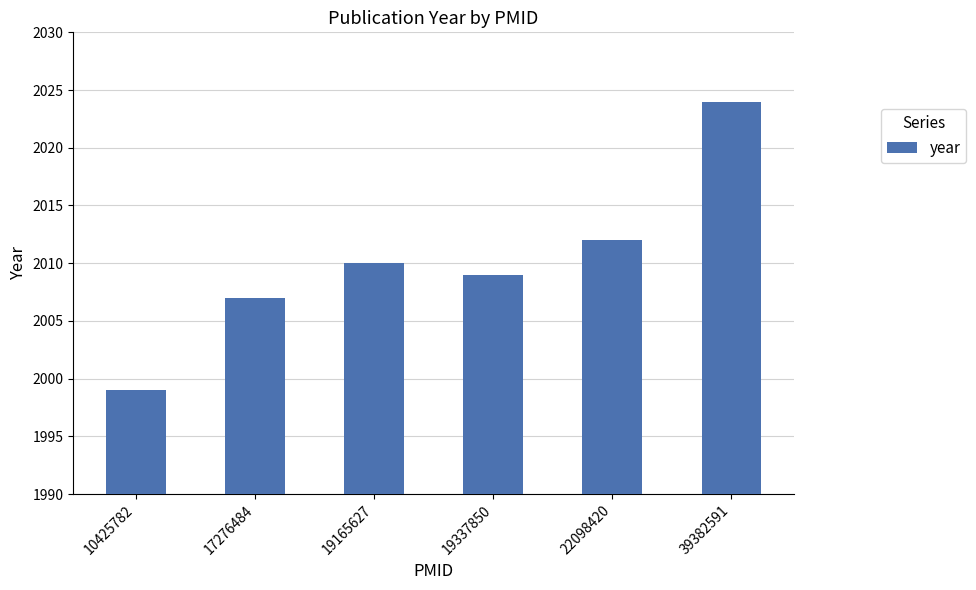

Is it true that the value at 39382591 is 577?

False